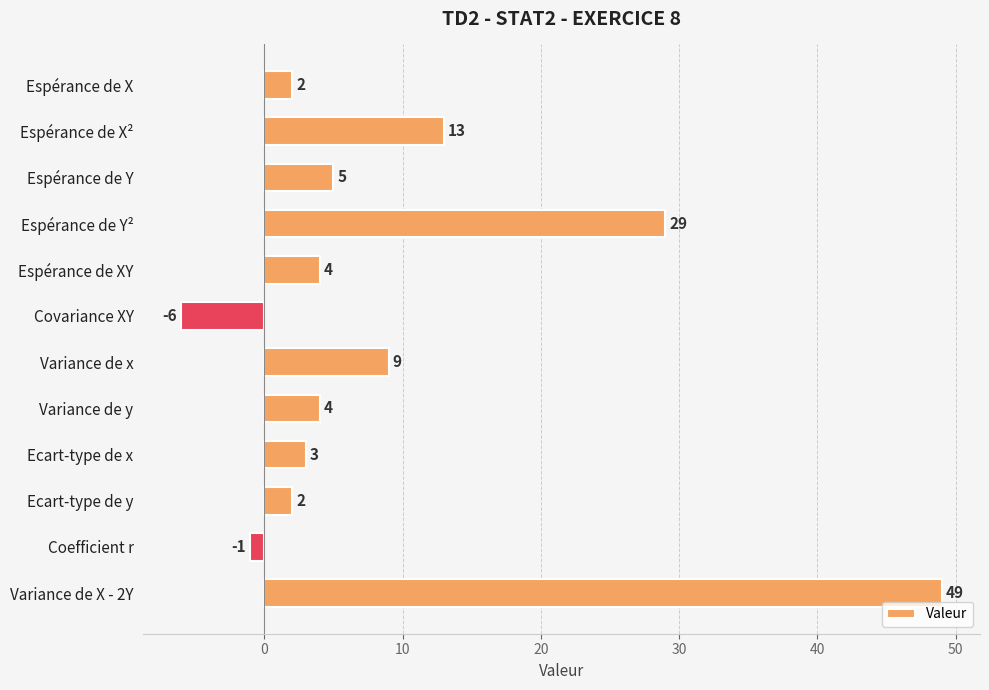

What is the average value?

9